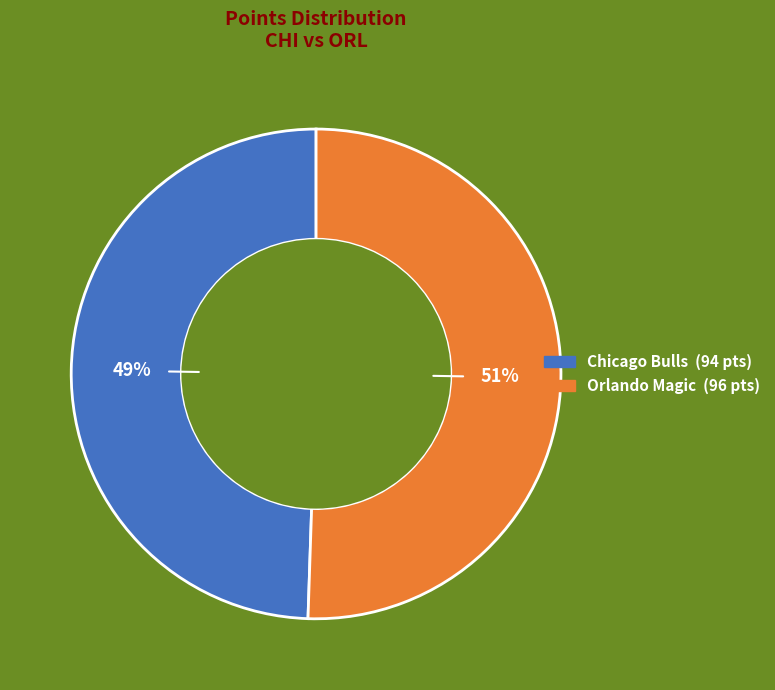

To the nearest percent, what portion does Chicago Bulls represent?

49%